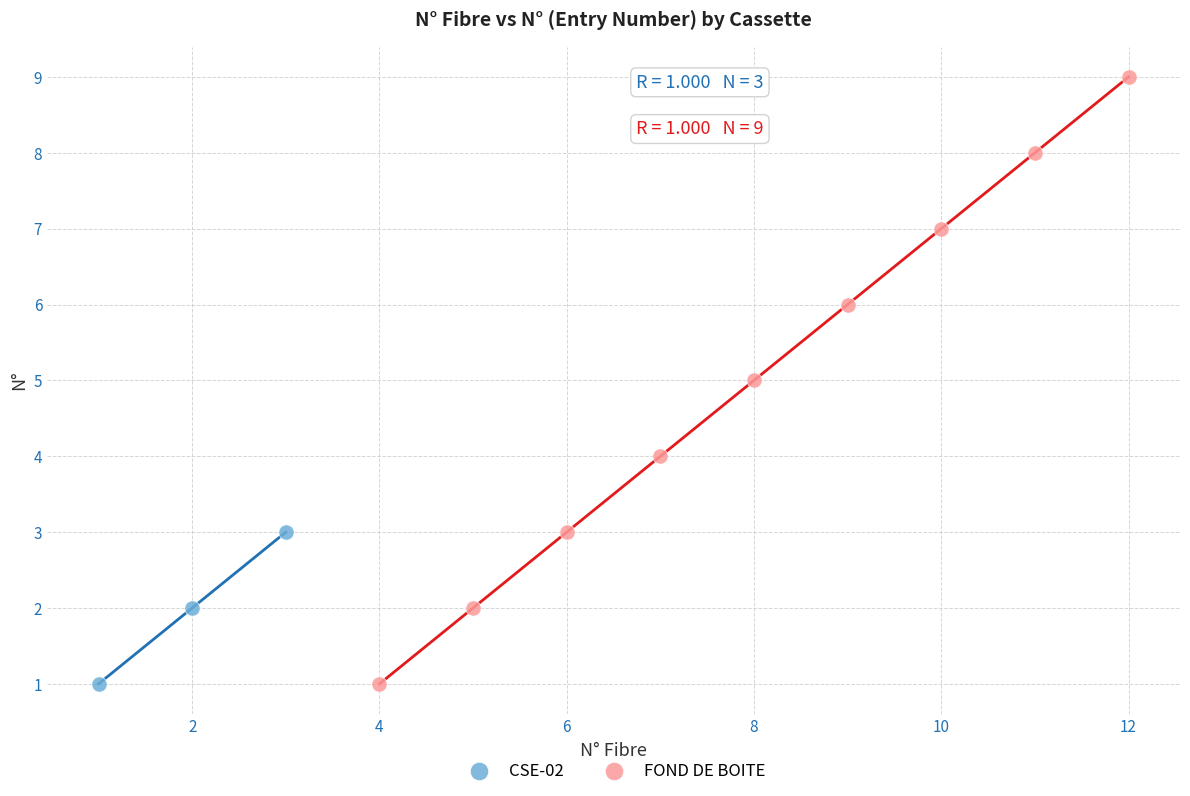

What are all the series names shown in the legend?

CSE-02, FOND DE BOITE